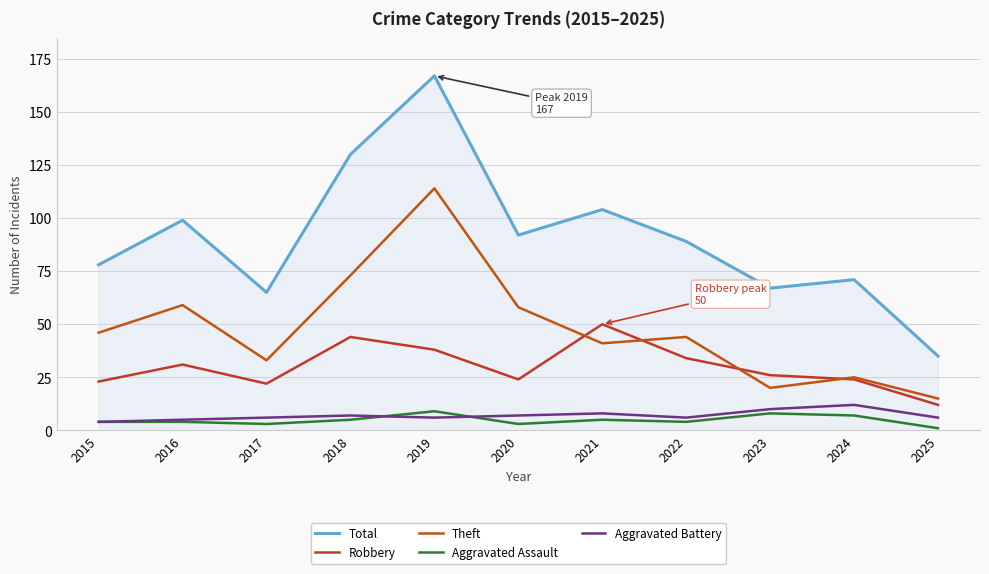

At which category is the sum across all series the highest?

2019